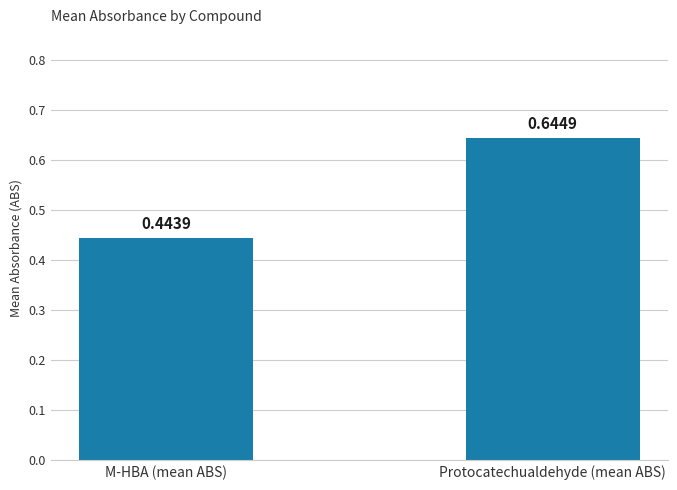

Between Protocatechualdehyde (mean ABS) and M-HBA (mean ABS), which is larger?

Protocatechualdehyde (mean ABS)